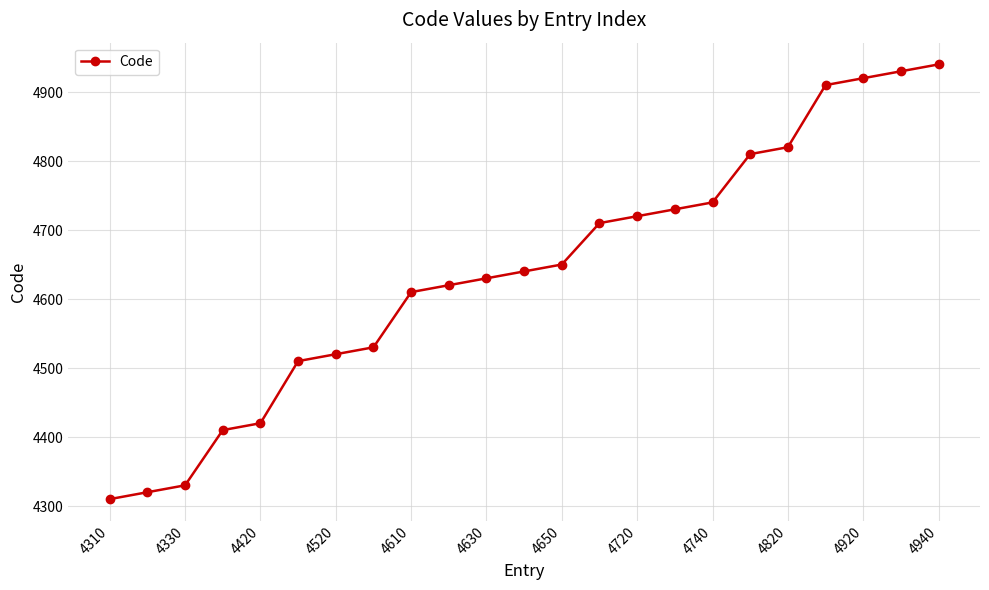

What is the average value?

4640